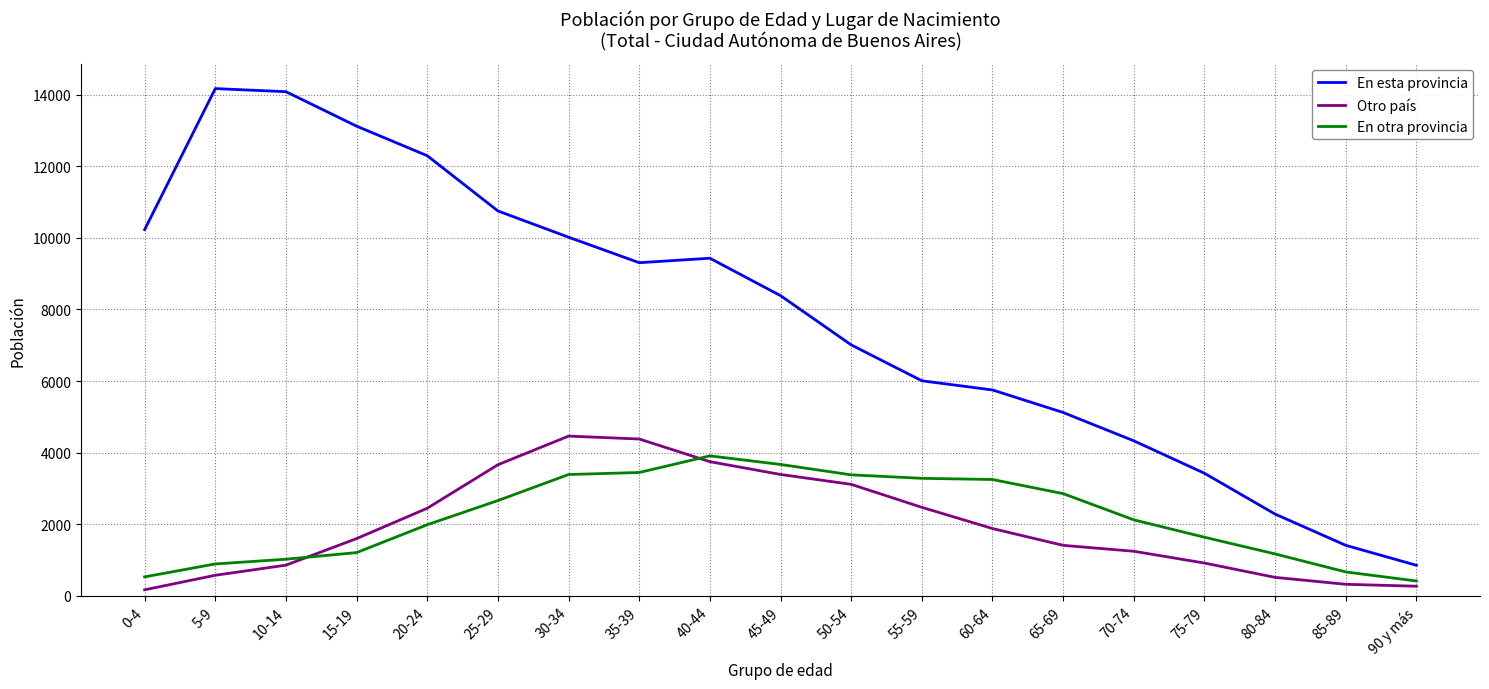

What is the average value of the En otra provincia series?

2187